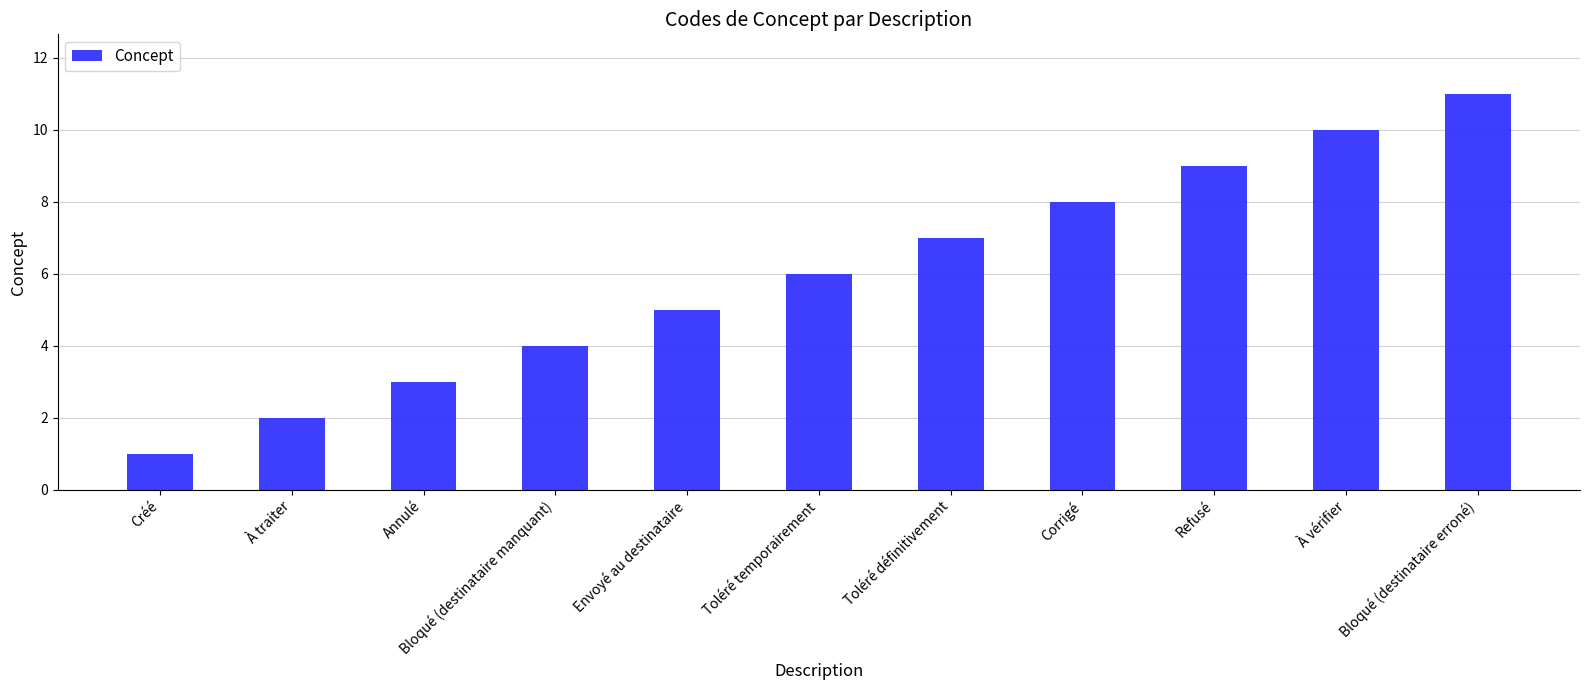

Reading left to right, what are all the values shown in this chart?

Créé=1	À traiter=2	Annulé=3	Bloqué (destinataire manquant)=4	Envoyé au destinataire=5	Toléré temporairement=6	Toléré définitivement=7	Corrigé=8	Refusé=9	À vérifier=10	Bloqué (destinataire erroné)=11